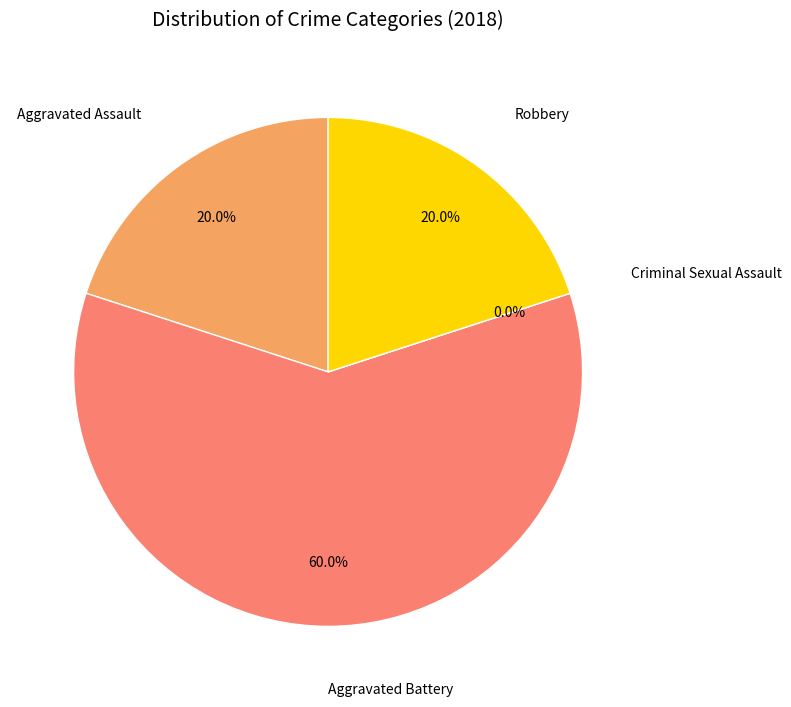

How many slices are in this pie chart?

4